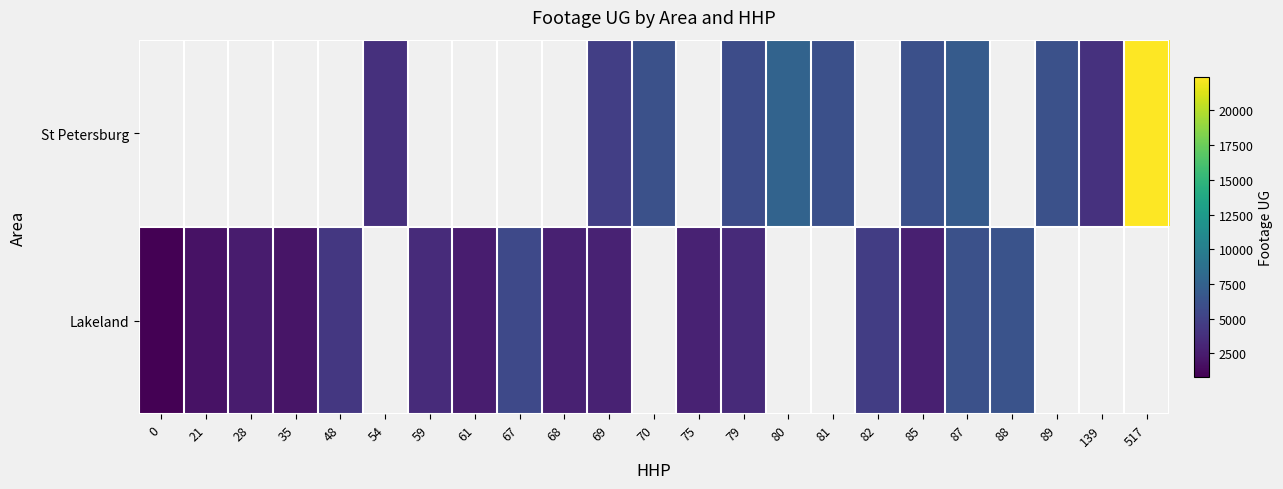

The value of Lakeland at 79 is 3378.0. True or false?

True